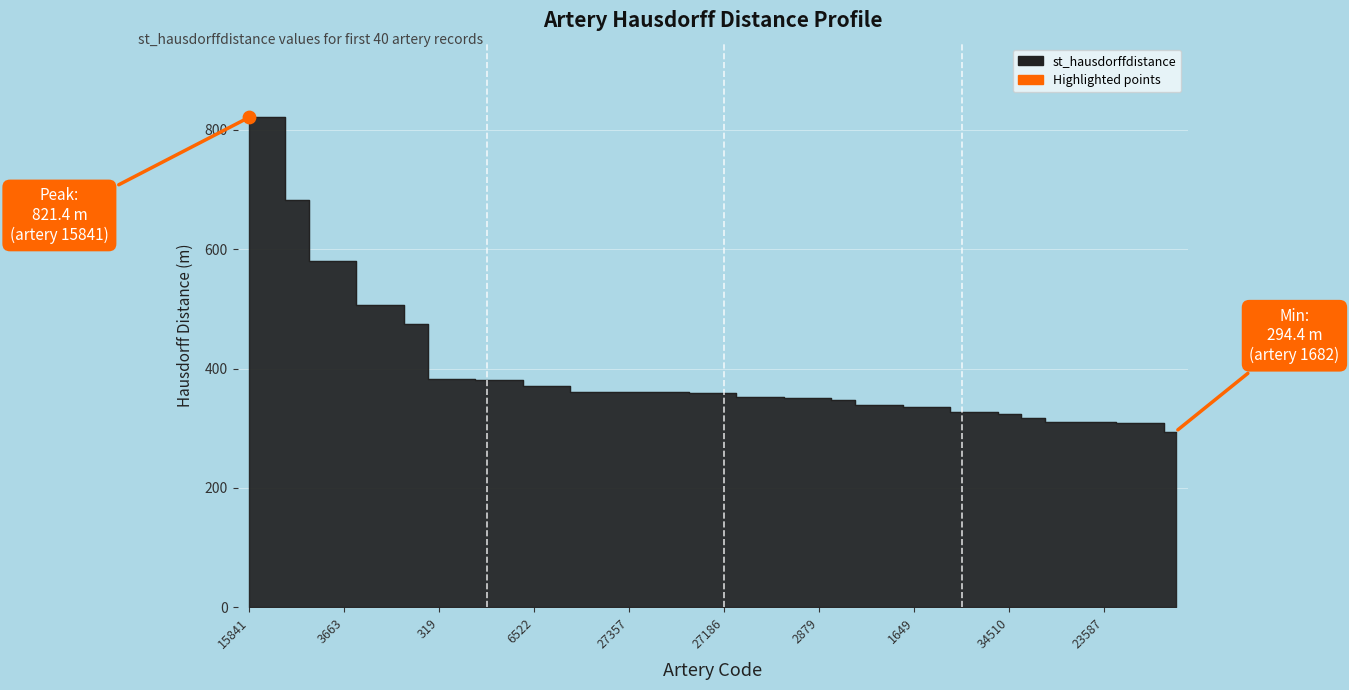

What is the change in value from 3564 to 3636?

-1.3